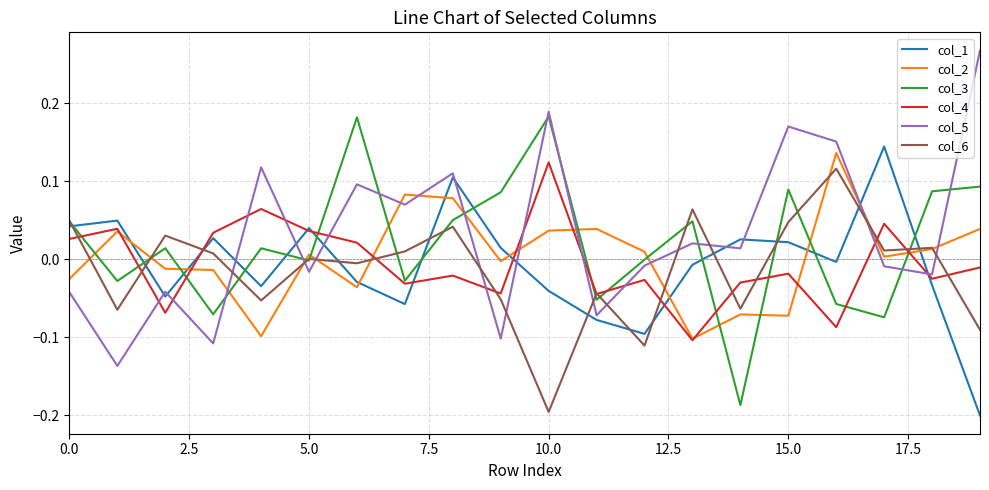

How many times do col_5 and col_2 cross each other?

11